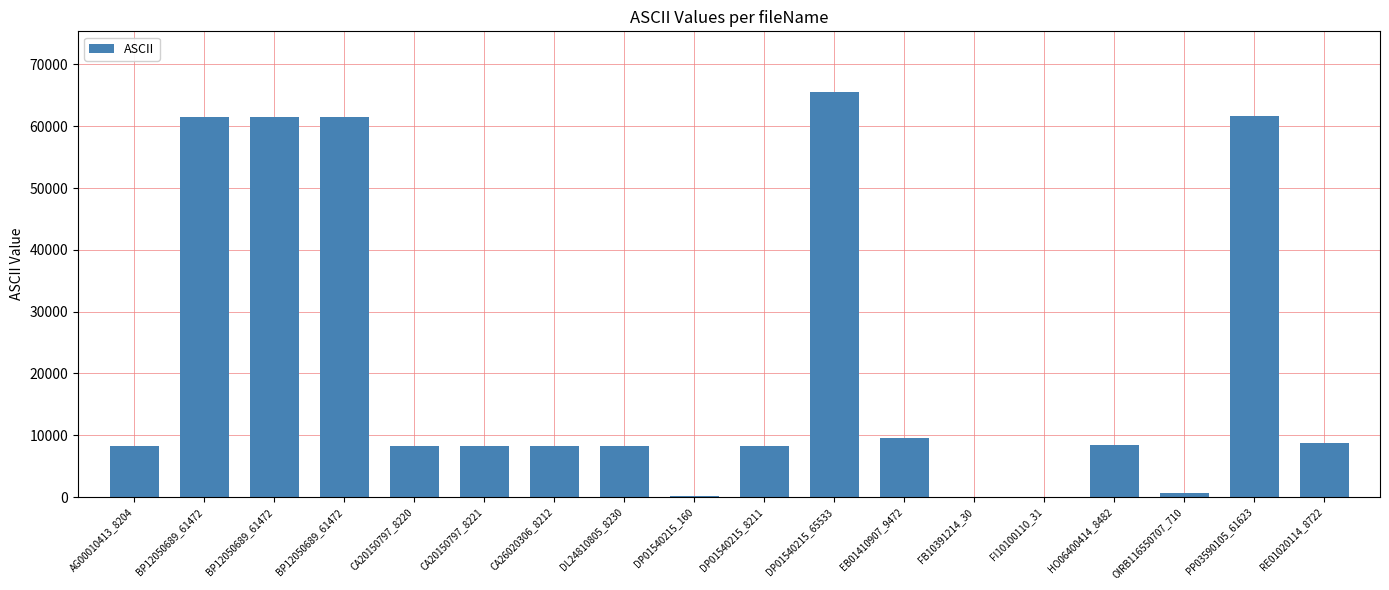

What is the label of the 3rd bar from the left?

BP12050689_61472